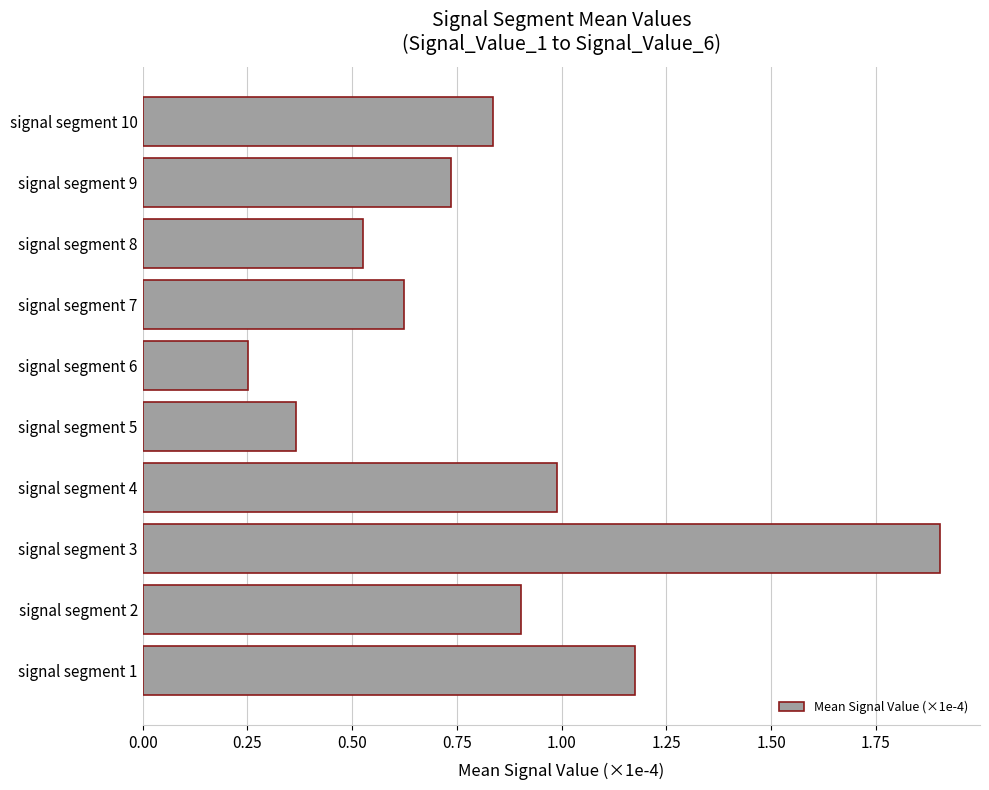

List the labels in order of value, largest first.

signal segment 3, signal segment 1, signal segment 4, signal segment 2, signal segment 10, signal segment 9, signal segment 7, signal segment 8, signal segment 5, signal segment 6